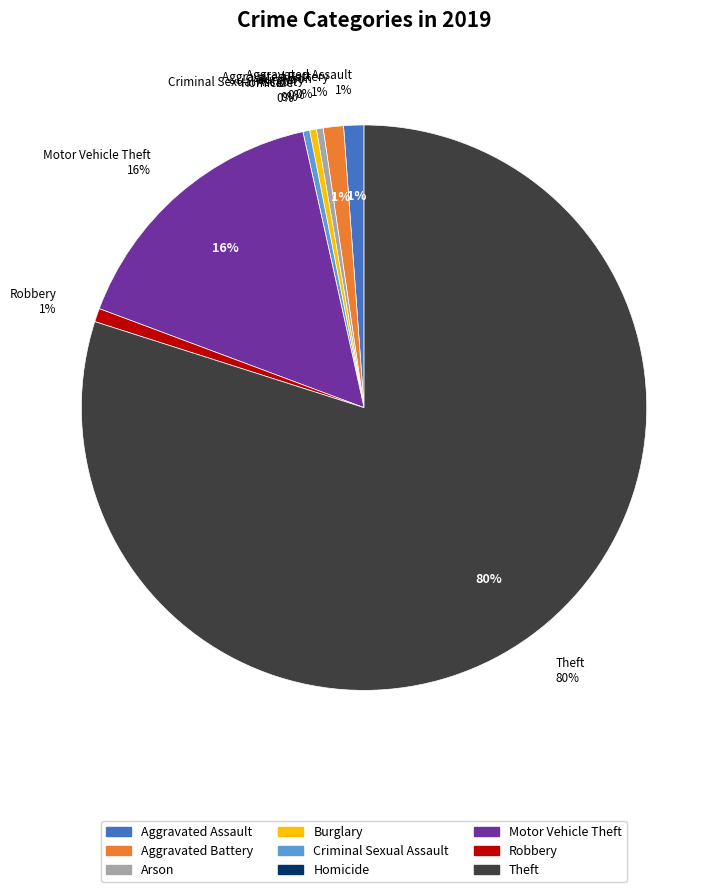

What percentage is the Robbery slice, to the nearest percent?

1%